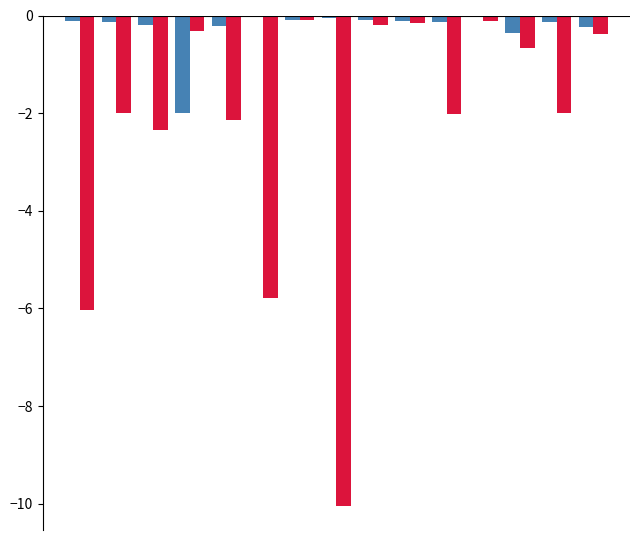

Reading left to right, what are all the values shown in this chart?

LeveProfitNQ: -0.1	-0.1	-0.2	-2.0	-0.2	-0.0	-0.1	-0.0	-0.1	-0.1	-0.1	-0.0	-0.3	-0.1	-0.2
LeveProfitHQ: -6.0	-2.0	-2.3	-0.3	-2.1	-5.8	-0.1	-10.0	-0.2	-0.2	-2.0	-0.1	-0.7	-2.0	-0.4